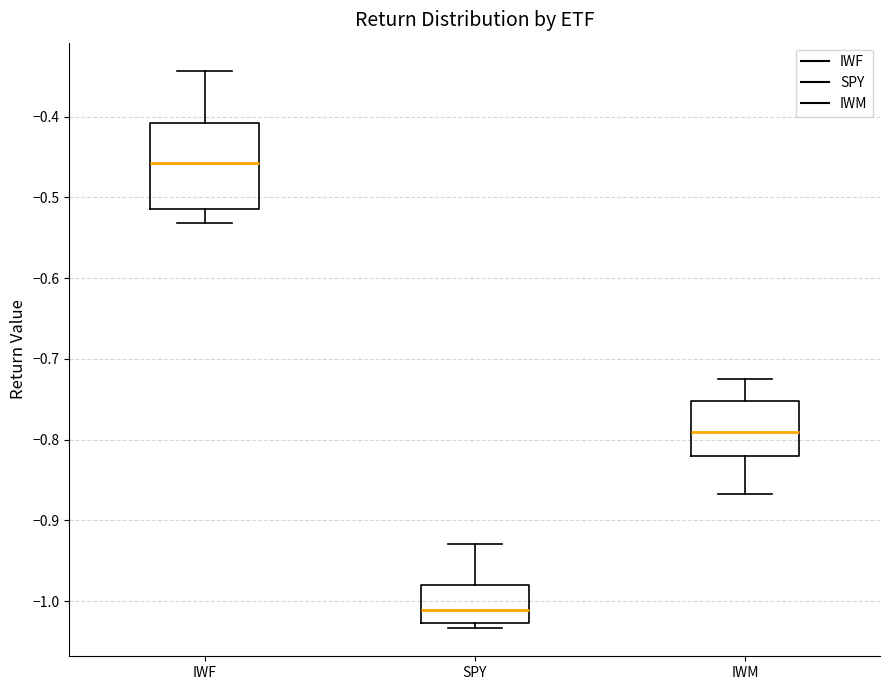

Reading left to right, read every box against the y-axis: the position of its median line, the range the box covers, and the ends of its whiskers. The values are not printed on the chart, so give them approximately, as read against the axis.

IWF: median -0.46, box -0.51 to -0.41, whiskers -0.53 to -0.34
SPY: median -1.01, box -1.03 to -0.98, whiskers -1.03 (just below the box's lower edge) to -0.93
IWM: median -0.79, box -0.82 to -0.75, whiskers -0.87 to -0.72